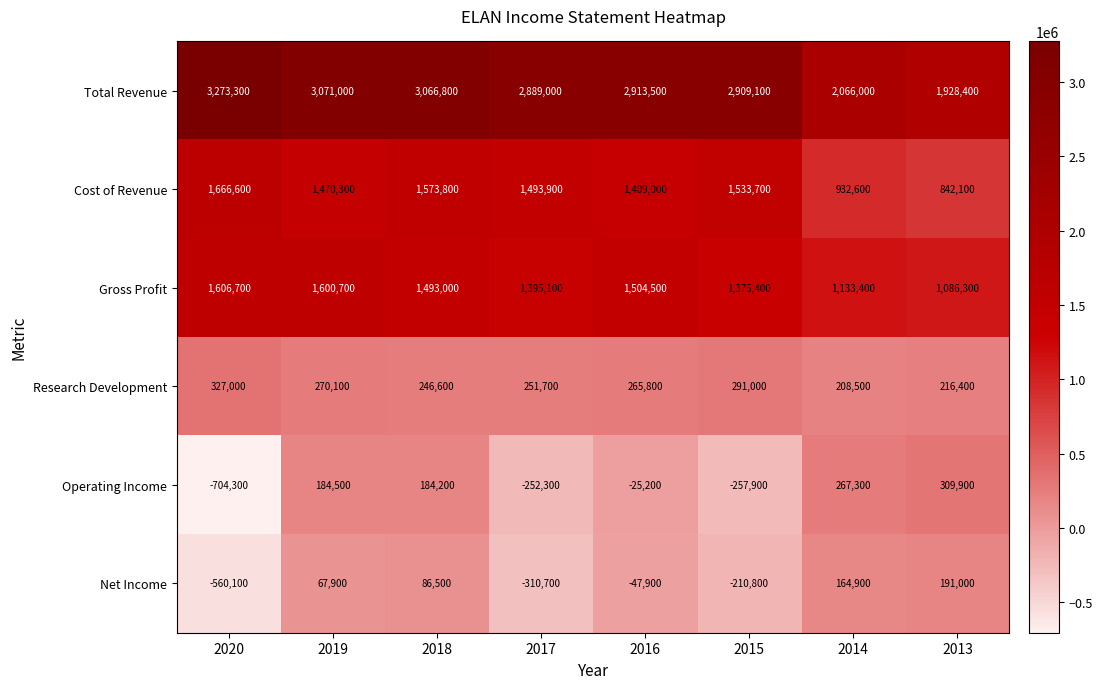

The Research Development series shows 102600 at 2018. True or false?

False